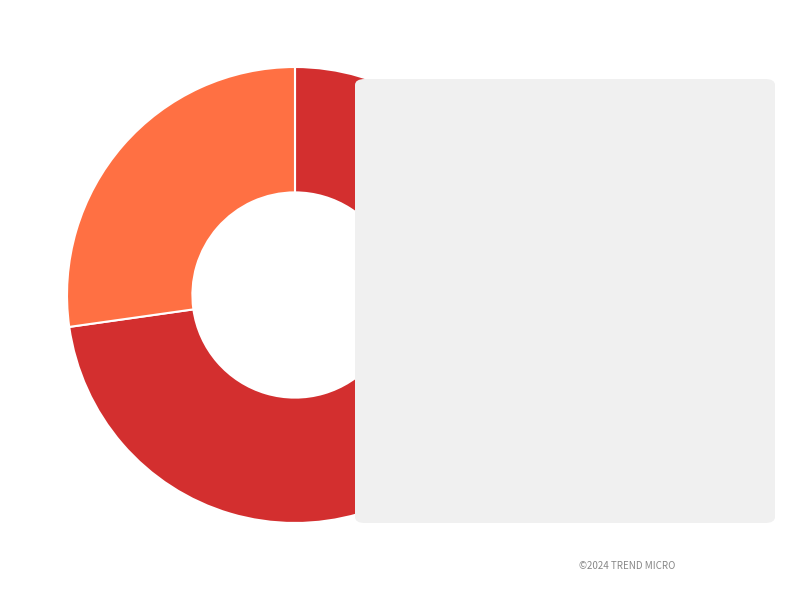

How many slices are in this pie chart?

2